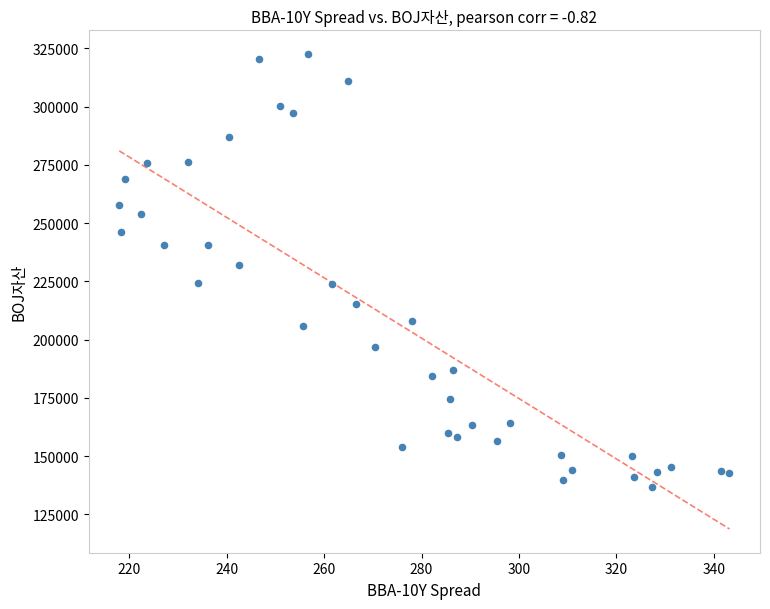

What is the range of Y values (max minus min)?

185661.2